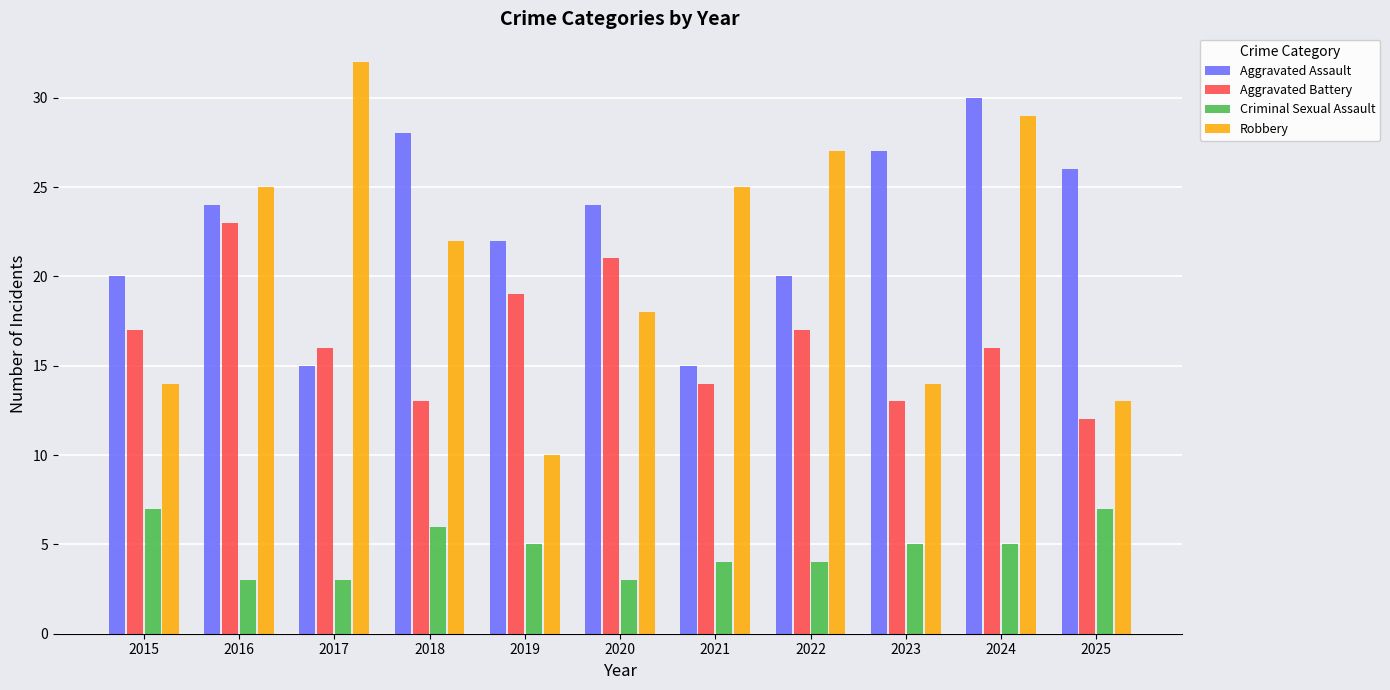

How many Criminal Sexual Assault values are between 3 and 6?

9